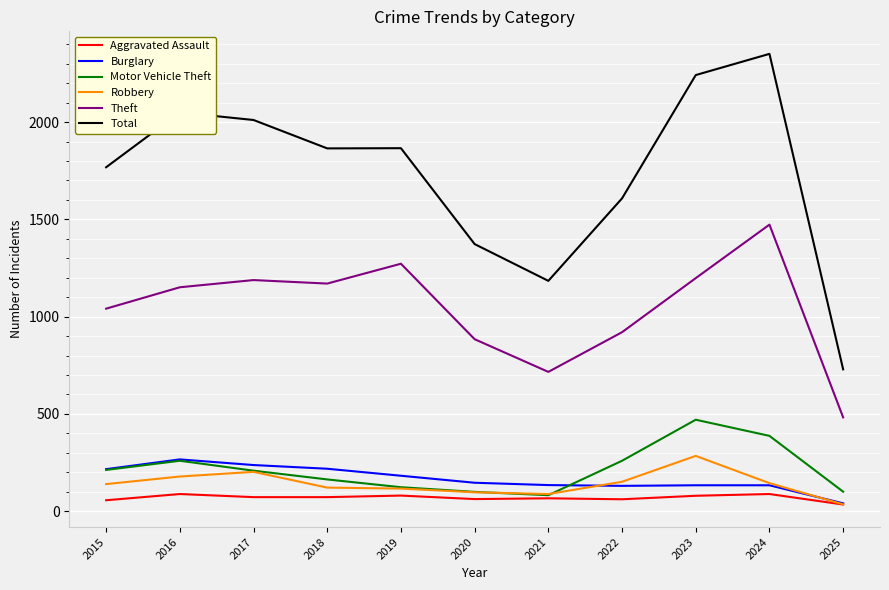

Which series has the largest range (max minus min)?

Total